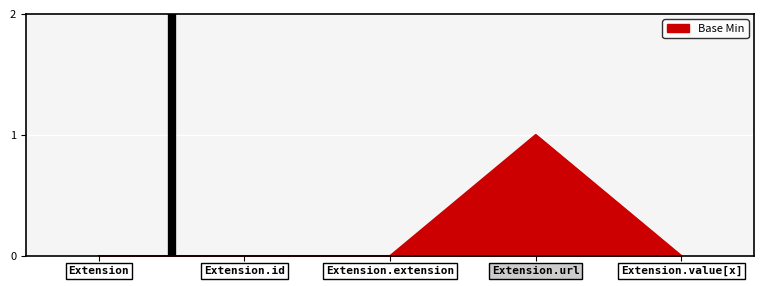

The chart shows a value of 0 at Extension.url. True or false?

False